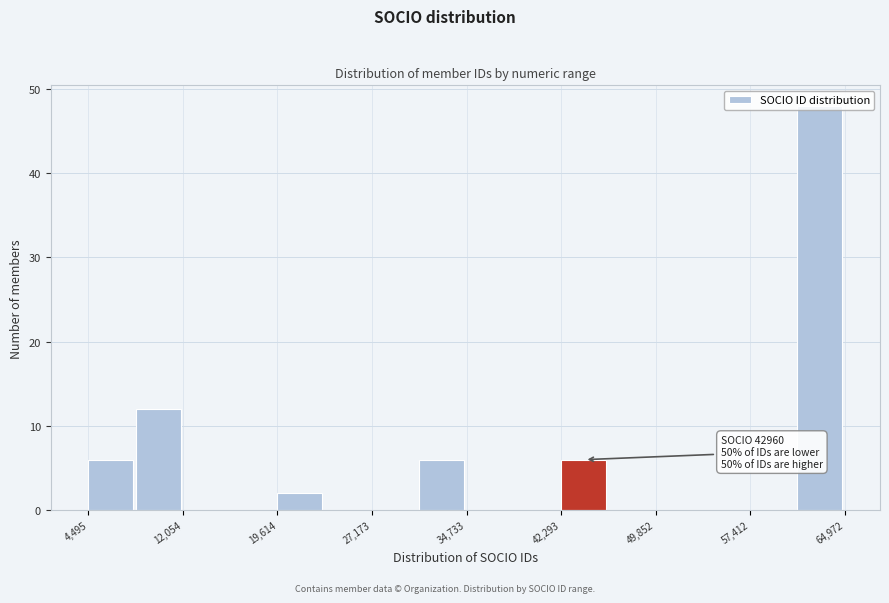

Around what value on the x-axis is the tallest bar? Give the approximate position of its centre, as read against the axis.

63000